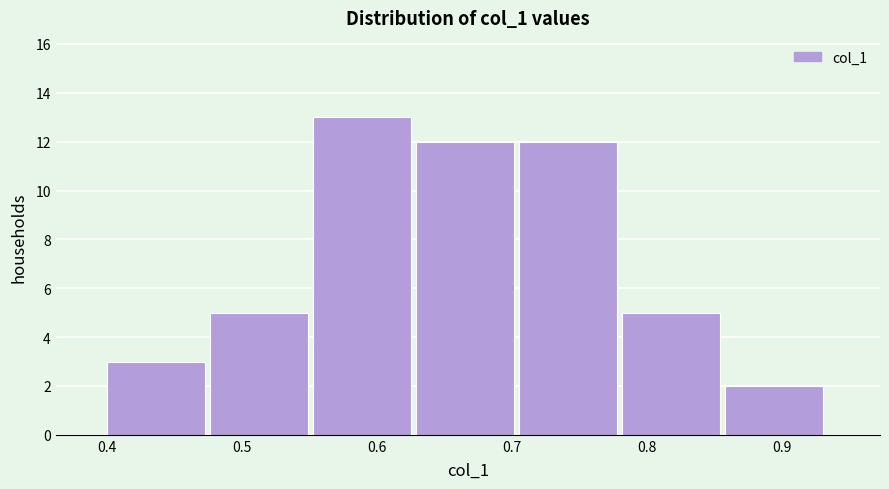

Reading left to right, list every bar in this chart as the range it spans on the x-axis followed by its height. Neither the bar edges nor the heights are printed on the chart, so give them approximately, as read against the axes.

0.40 to 0.48: 3
0.48 to 0.55: 5
0.55 to 0.63: 13
0.63 to 0.71: 12
0.71 to 0.78: 12
0.78 to 0.86: 5
0.86 to 0.93: 2